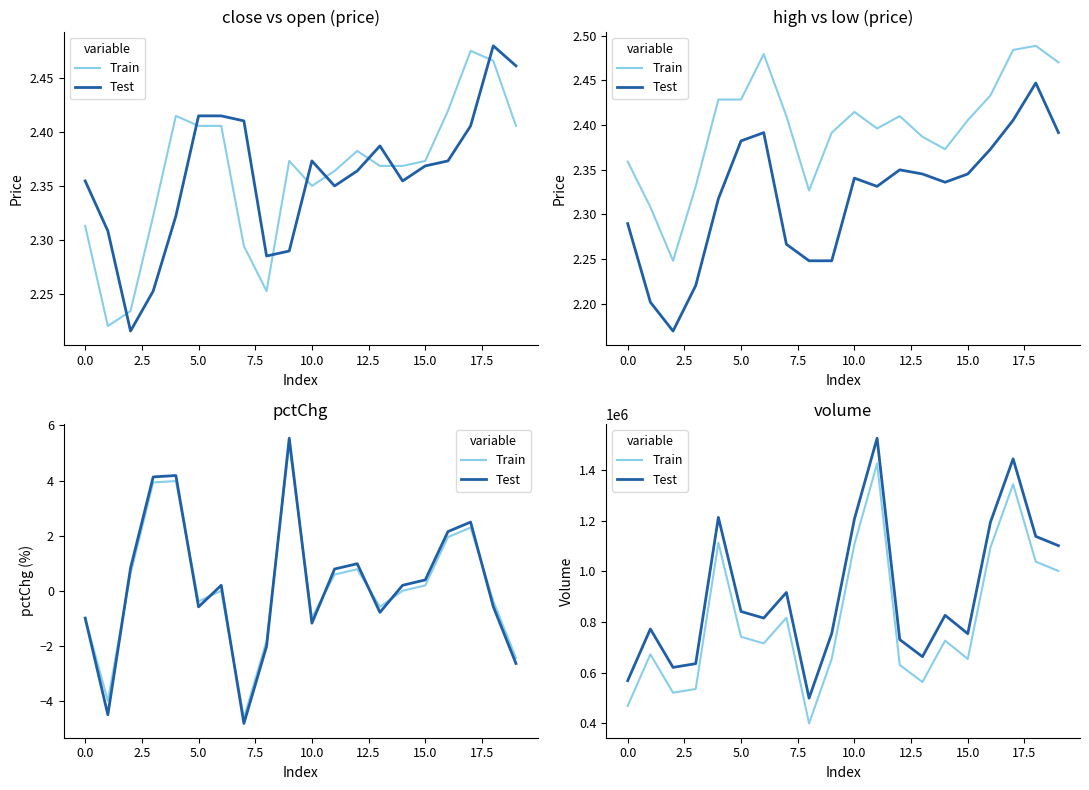

What is the sum of the Train values at 0.0 and 17.5?

1072287